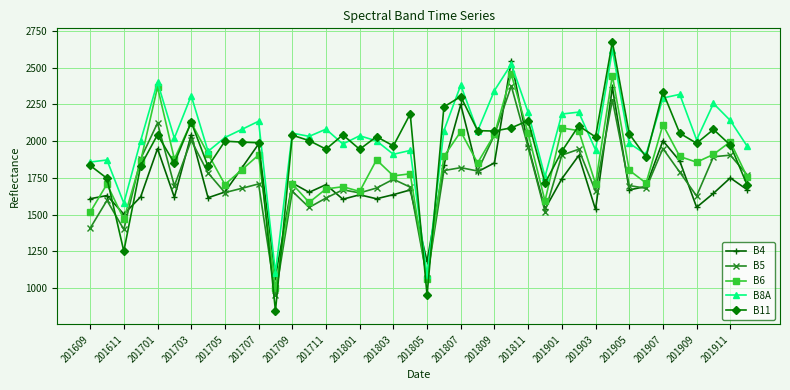

In B11, how many points are lower than both neighbors (excluding endpoints)?

13